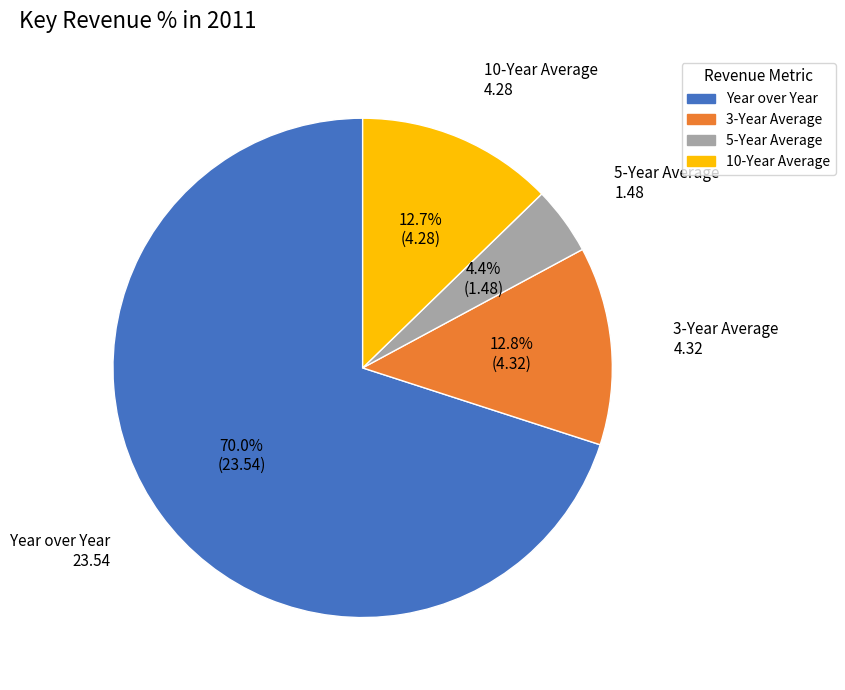

To the nearest percent, what is the difference between the largest and smallest slice percentages?

66%